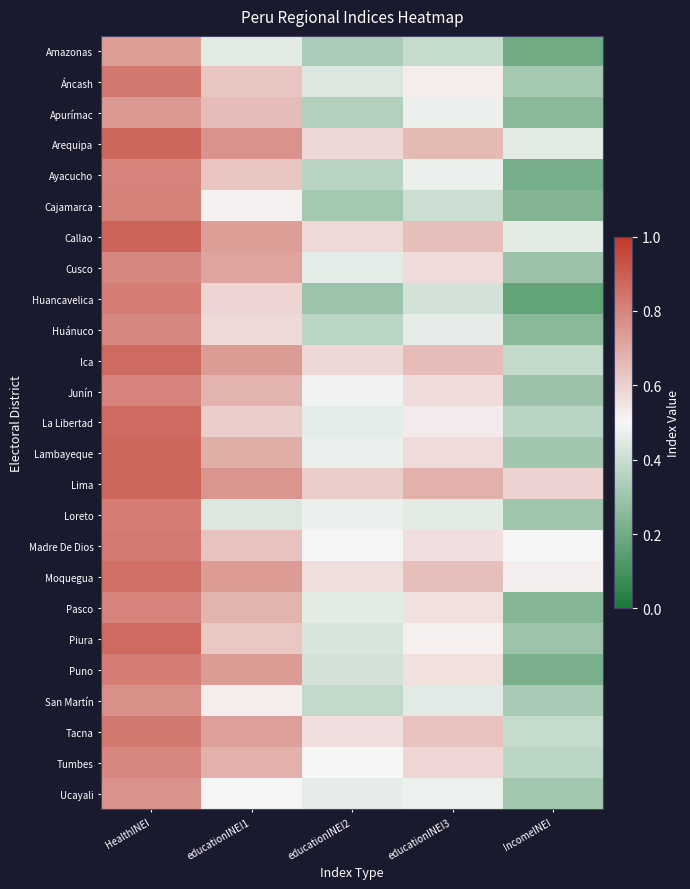

Rank the series at HealthINEI from highest to lowest value.

Callao, Lima, Arequipa, Lambayeque, Piura, La Libertad, Ica, Moquegua, Áncash, Tacna, Madre De Dios, Huancavelica, Loreto, Puno, Cajamarca, Ayacucho, Pasco, Junín, Tumbes, Huánuco, Cusco, San Martín, Ucayali, Apurímac, Amazonas